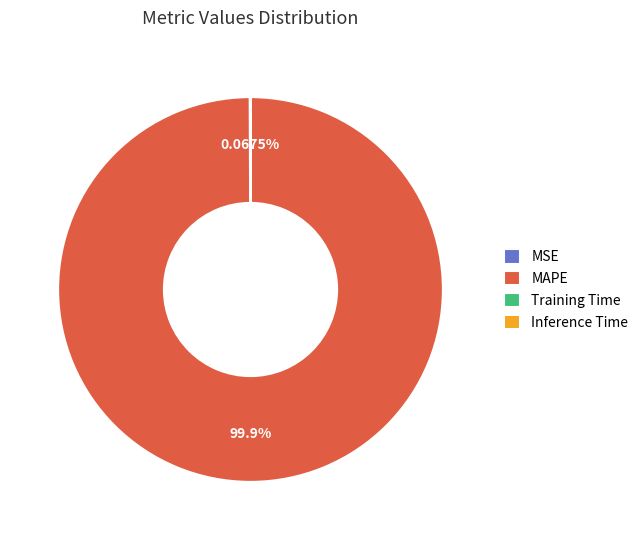

Which slice is the largest?

MAPE